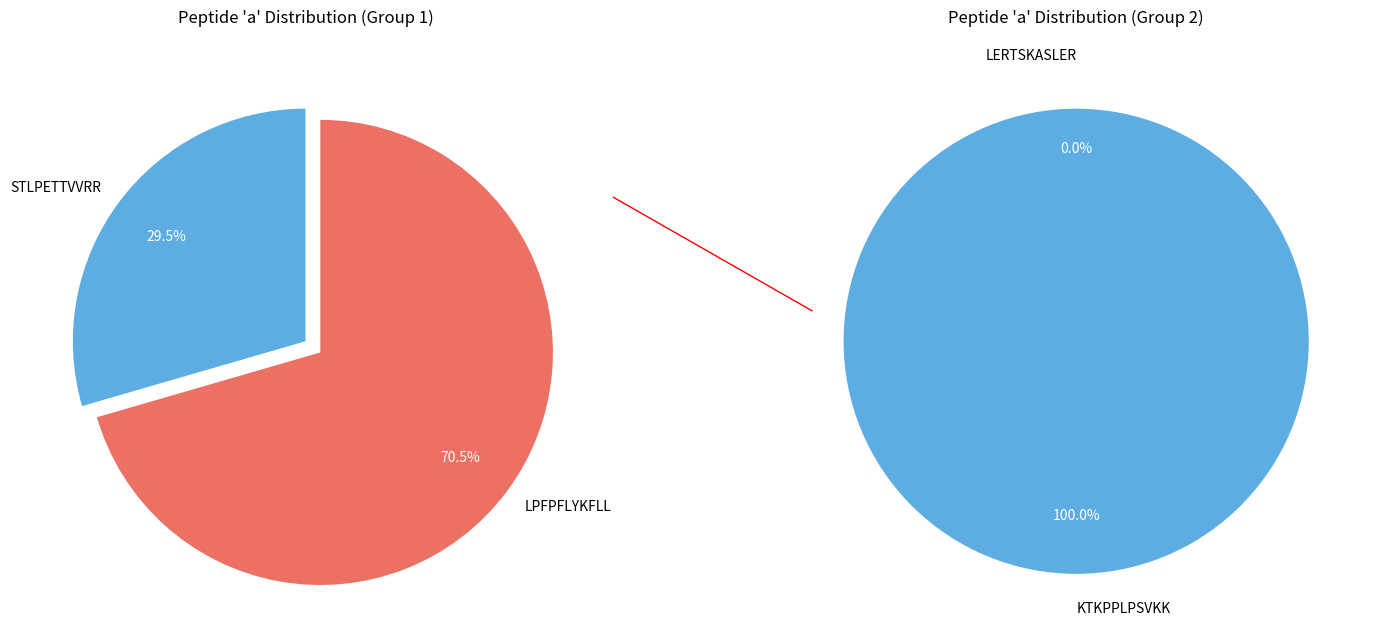

True or false: LPFPFLYKFLL accounts for 46% of the total.

False